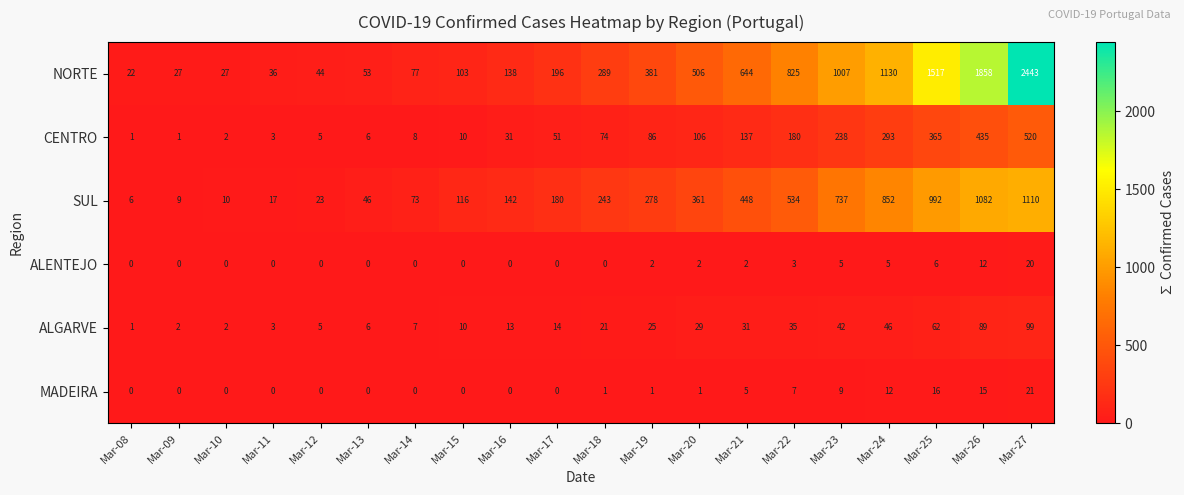

Between Mar-11 and Mar-13, which series saw the biggest shift?

SUL